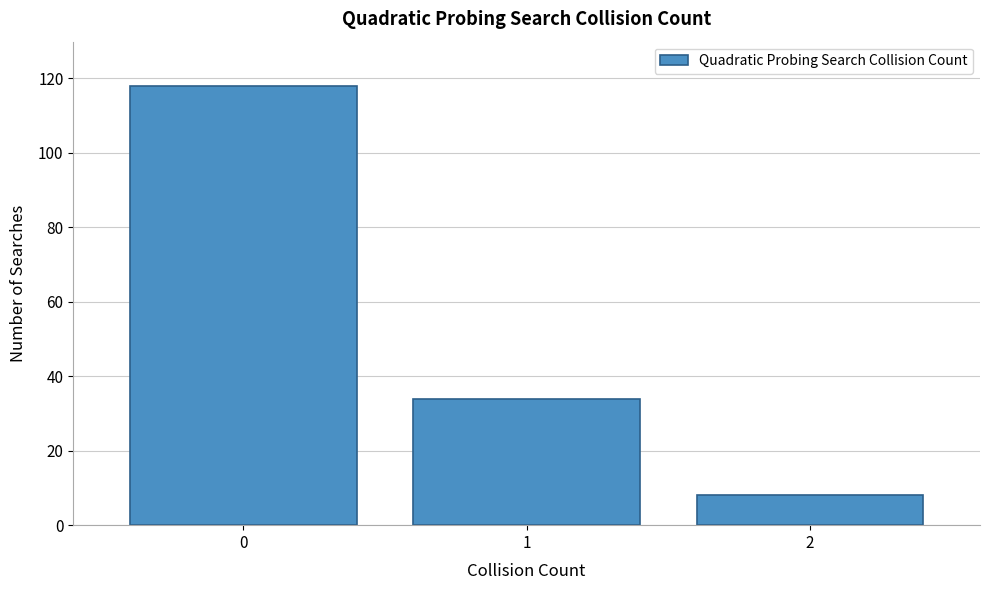

Reading left to right, list all the values displayed in this chart.

118	34	8